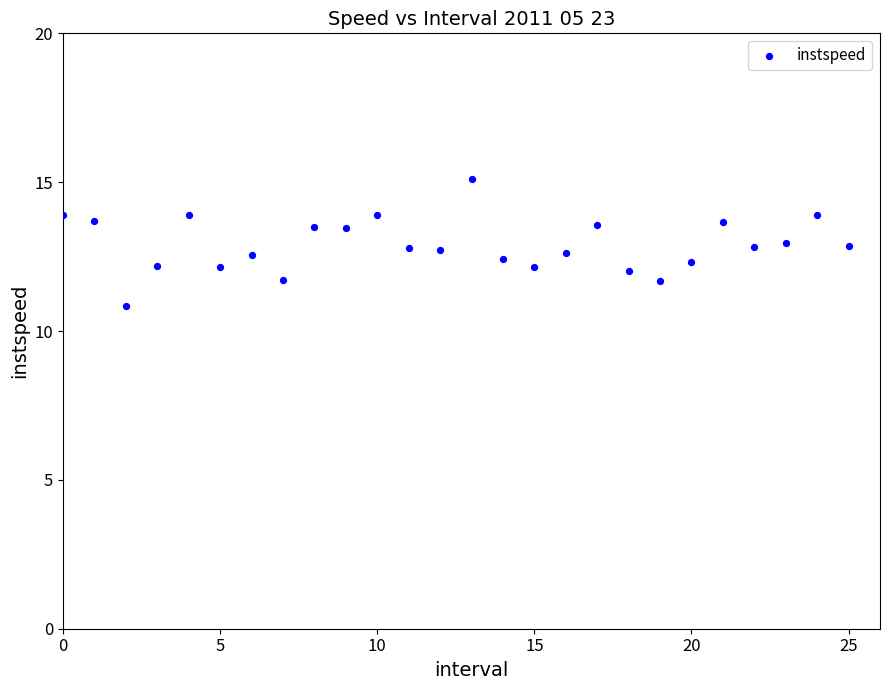

What is the range of Y values (max minus min)?

4.3